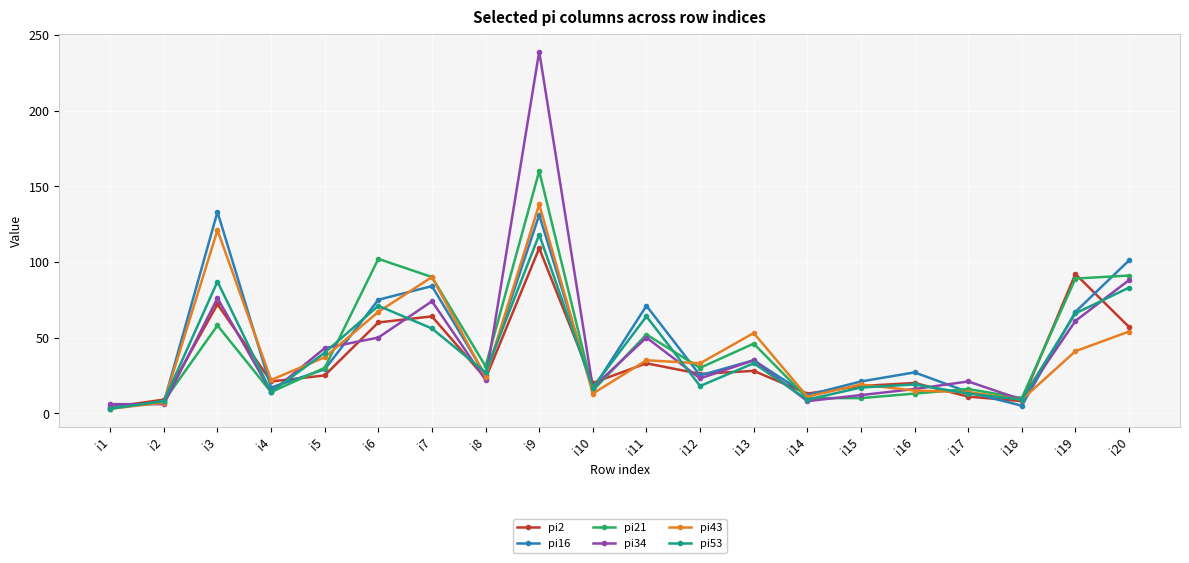

What is the smallest value displayed?

3